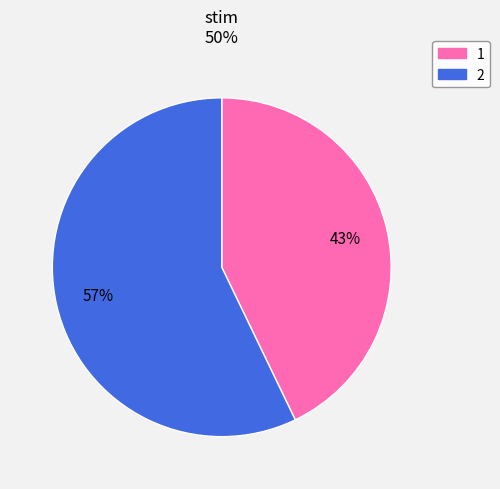

True or false: 2 accounts for 44% of the total.

False